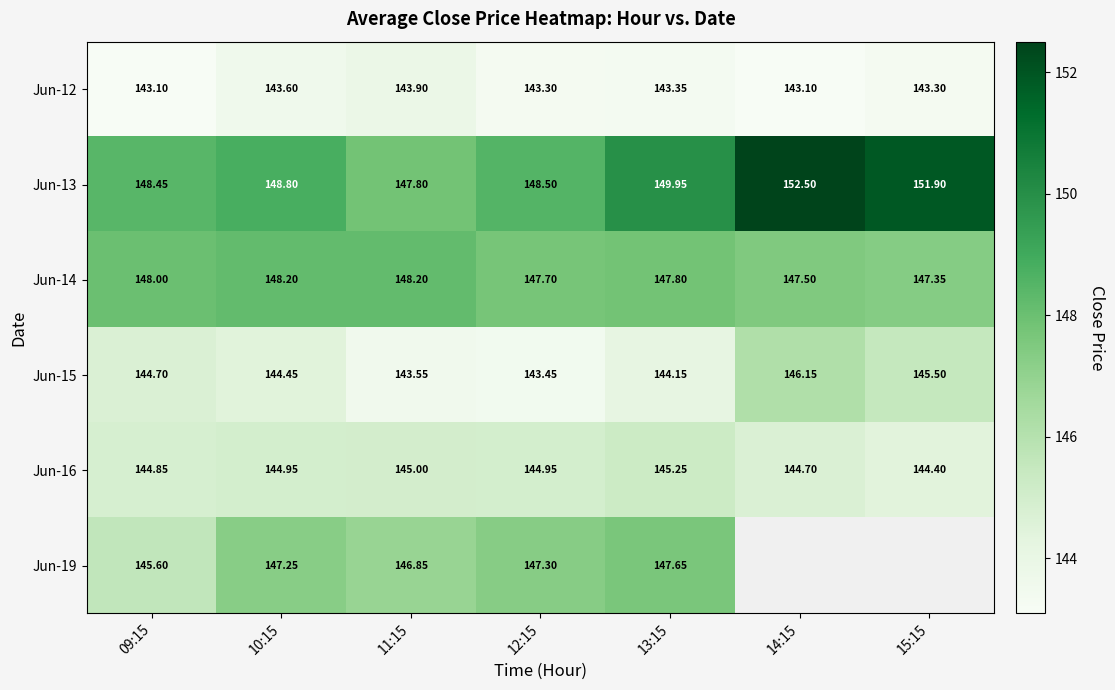

At which label is Jun-13 closest to 150?

13:15